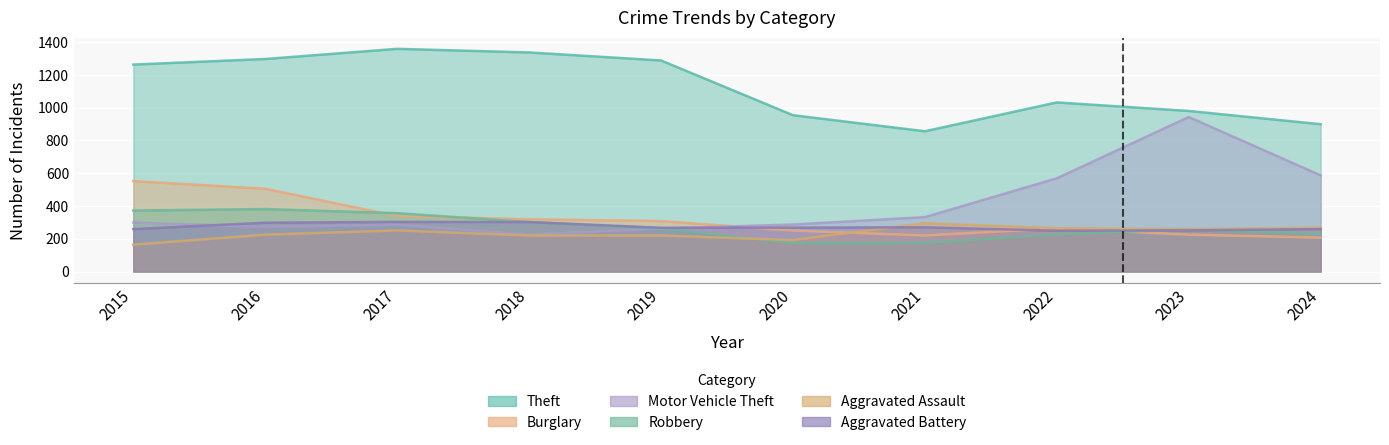

At which category does the chart reach its peak across all series?

2017